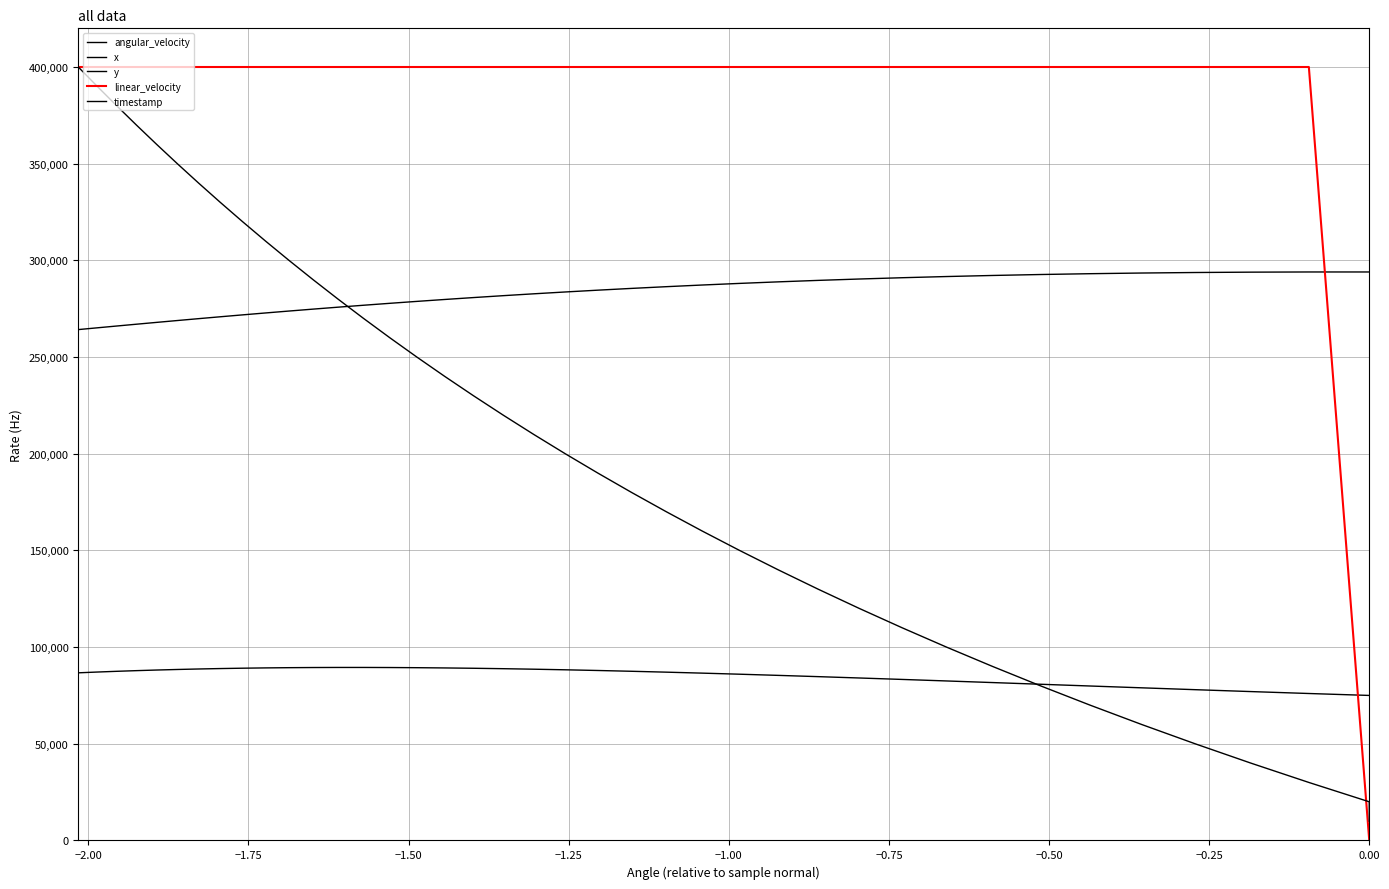

True or false: y and x intersect in this chart.

False